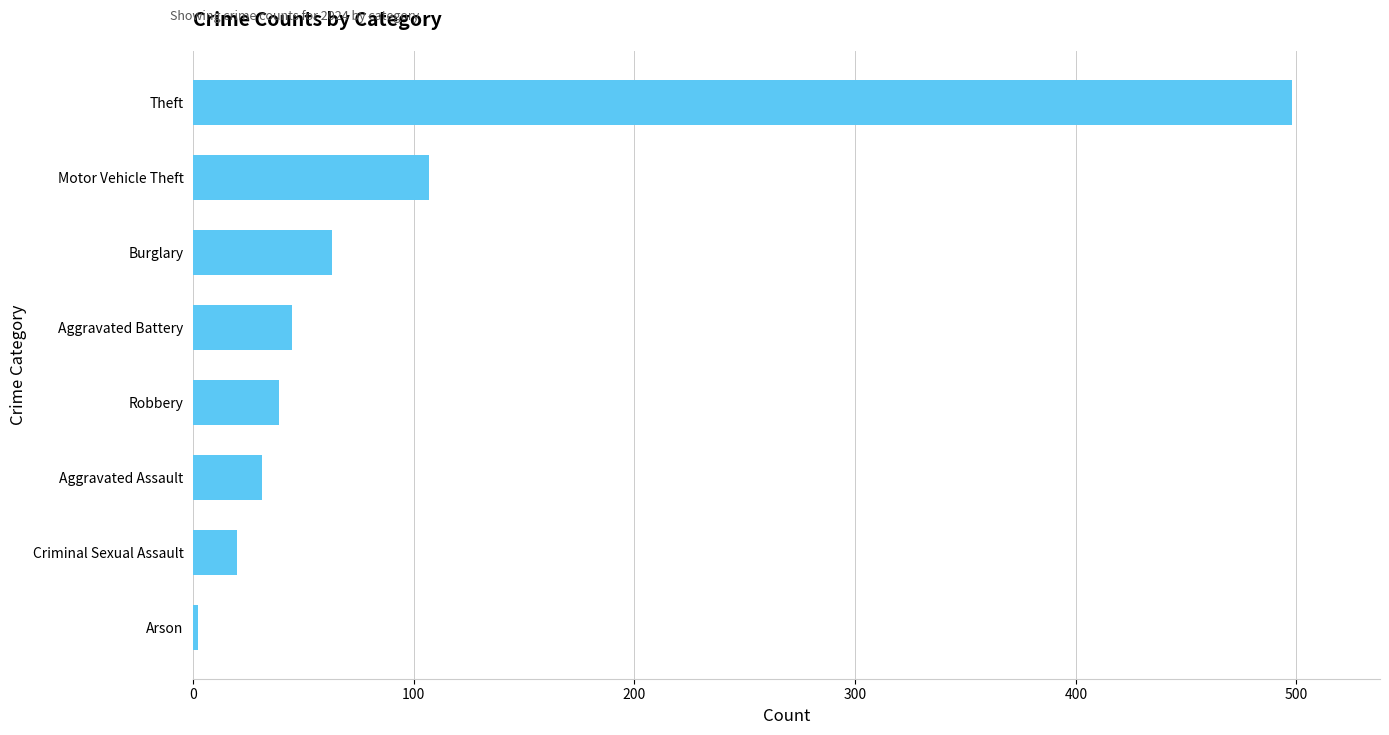

Reading bottom to top, extract all data points from this chart.

2	20	31	39	45	63	107	498